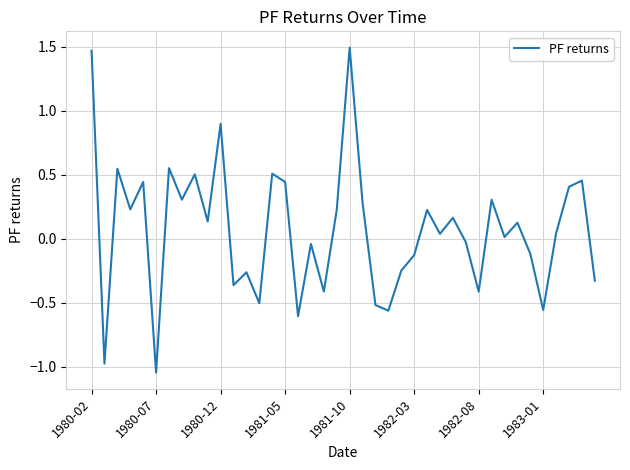

What is the difference between the maximum and minimum values?

2.5